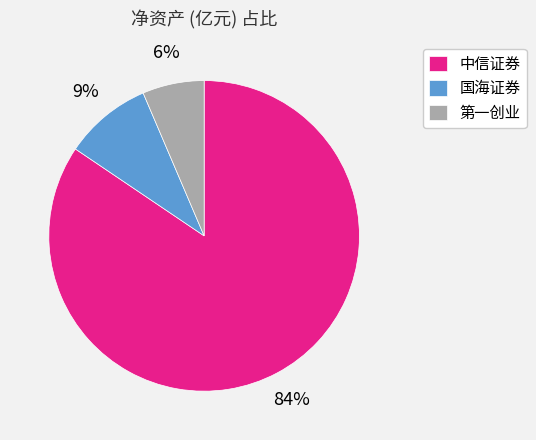

Do 第一创业 and 国海证券 together represent more than half of the pie?

No